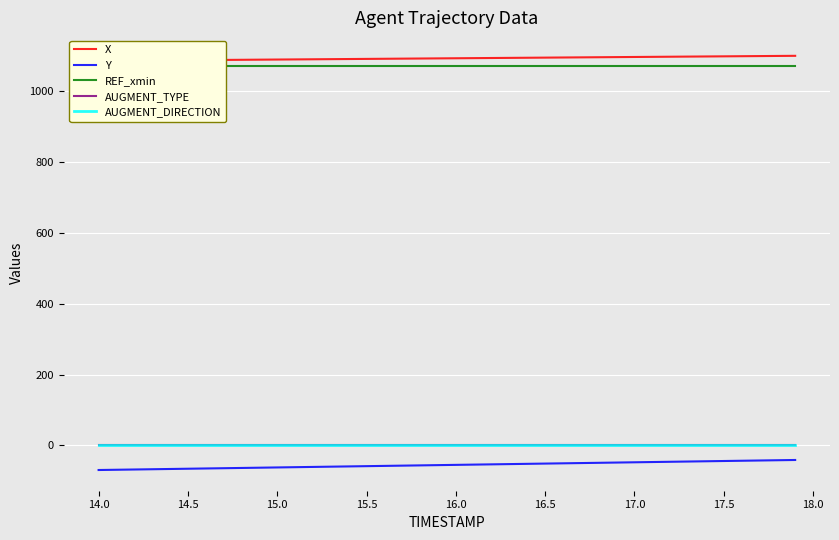

How many values in the Y series are below -55?

21